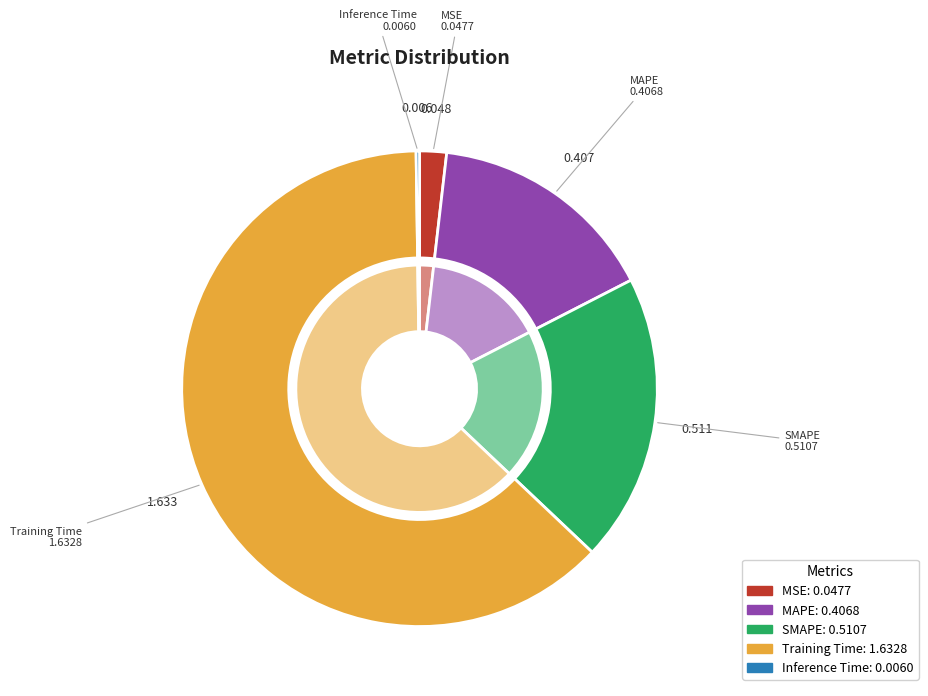

Is there any slice that represents more than half of the pie?

Yes